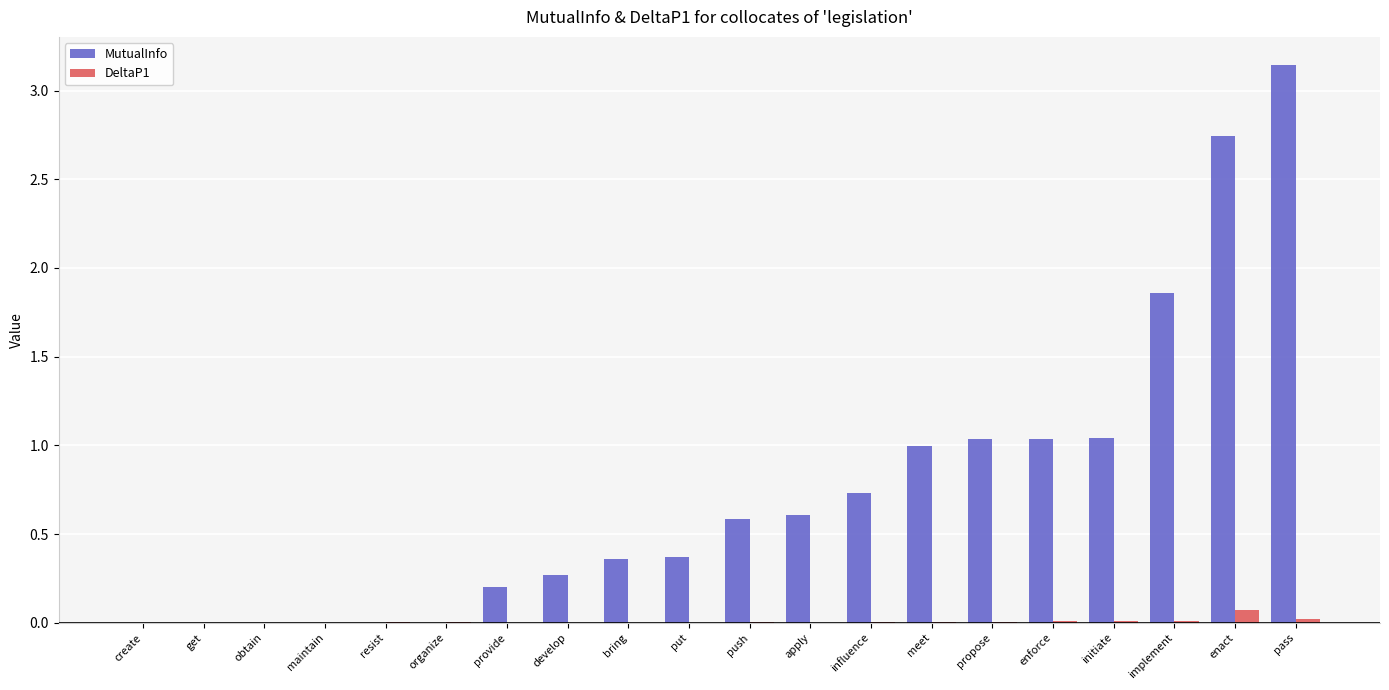

Which series changed the most between provide and enforce?

MutualInfo